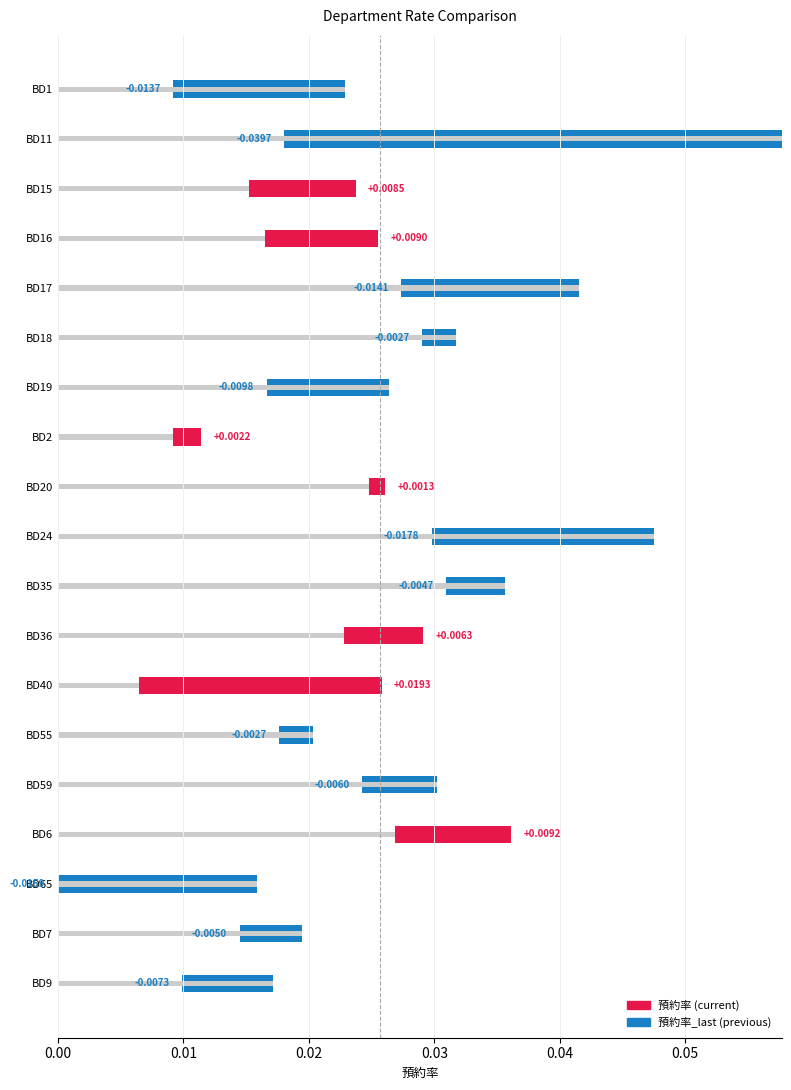

Reading left to right, extract all data points from this chart.

預約率 change: -0.0	-0.0	0.0	0.0	-0.0	-0.0	-0.0	0.0	0.0	-0.0	-0.0	0.0	0.0	-0.0	-0.0	0.0	-0.0	-0.0	-0.0
預約率: 0.0	0.1	0.0	0.0	0.0	0.0	0.0	0.0	0.0	0.0	0.0	0.0	0.0	0.0	0.0	0.0	0.0	0.0	0.0
預約率_last: 0.0	0.0	0.0	0.0	0.0	0.0	0.0	0.0	0.0	0.0	0.0	0.0	0.0	0.0	0.0	0.0	0.0	0.0	0.0